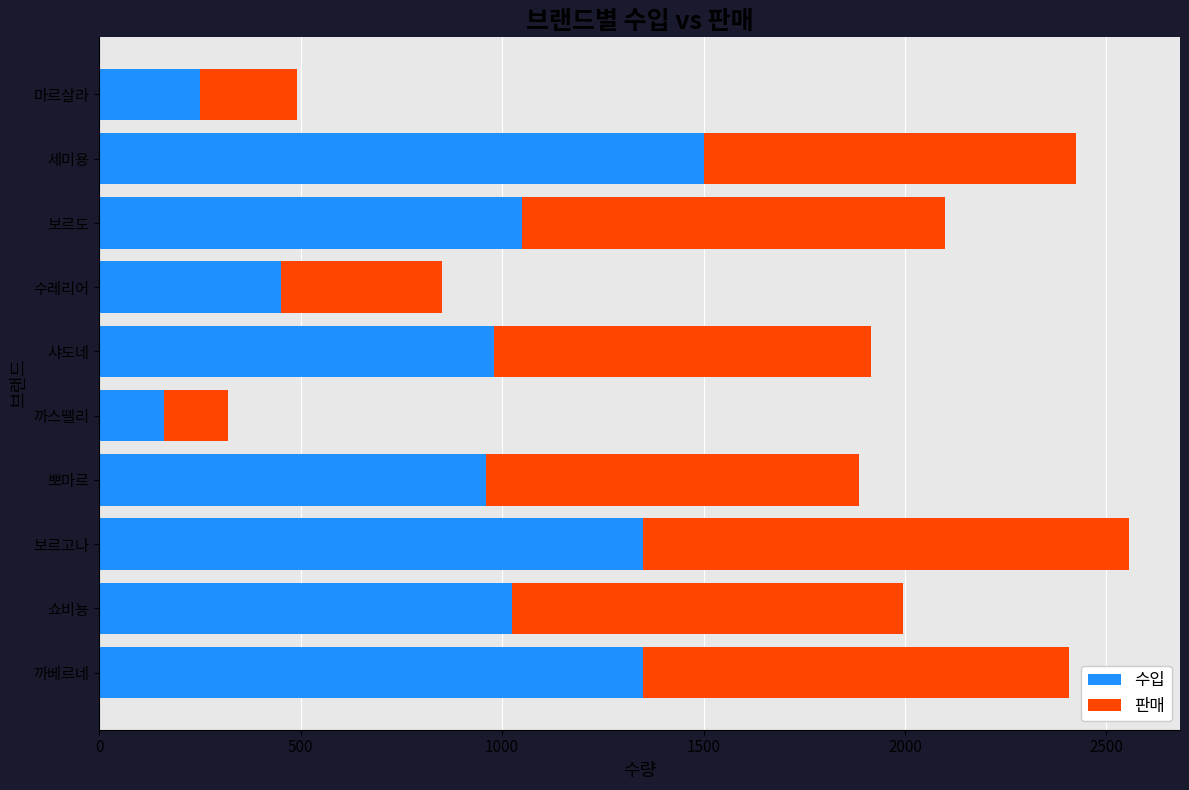

What is the total value across all series at 보르도?

2099